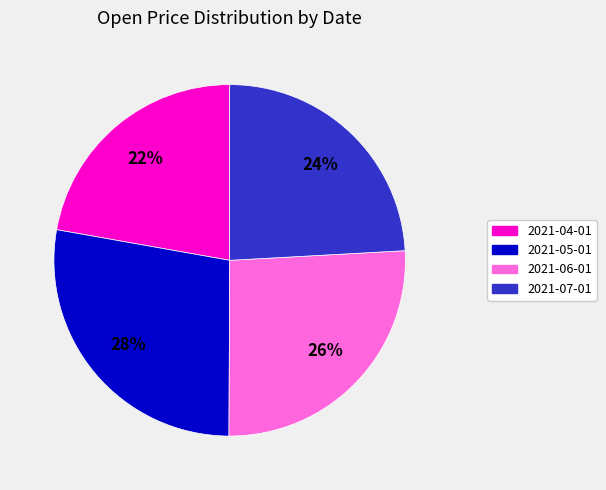

How many slices are in this pie chart?

4